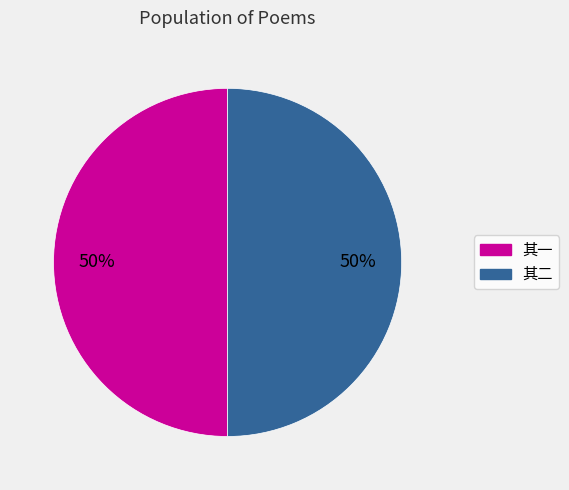

To the nearest percent, what is the average slice percentage?

50%